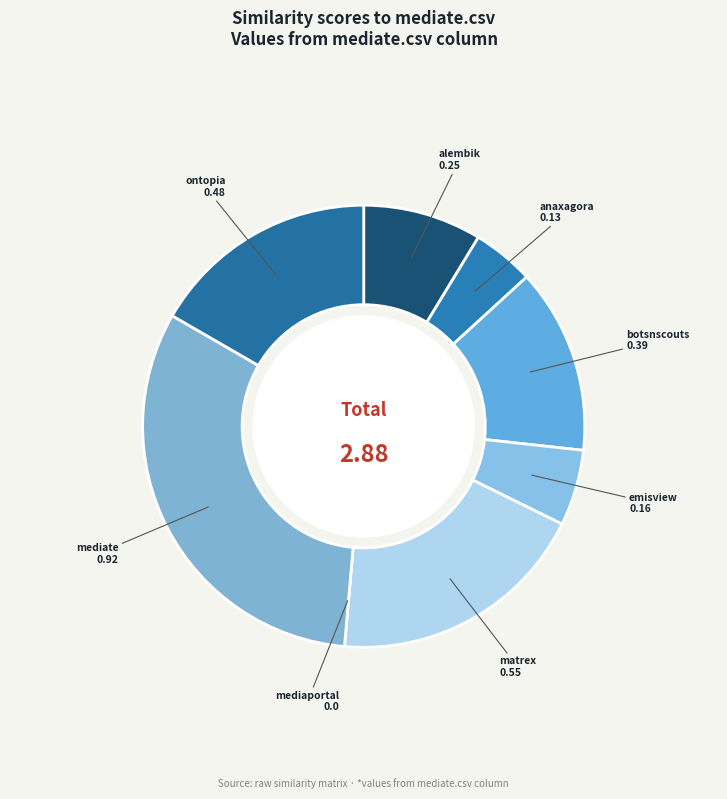

Rank the categories by value from highest to lowest.

mediate.csv, matrex.csv, ontopia.csv, botsnscouts.csv, alembik.csv, emisview.csv, anaxagora.csv, mediaportal.csv